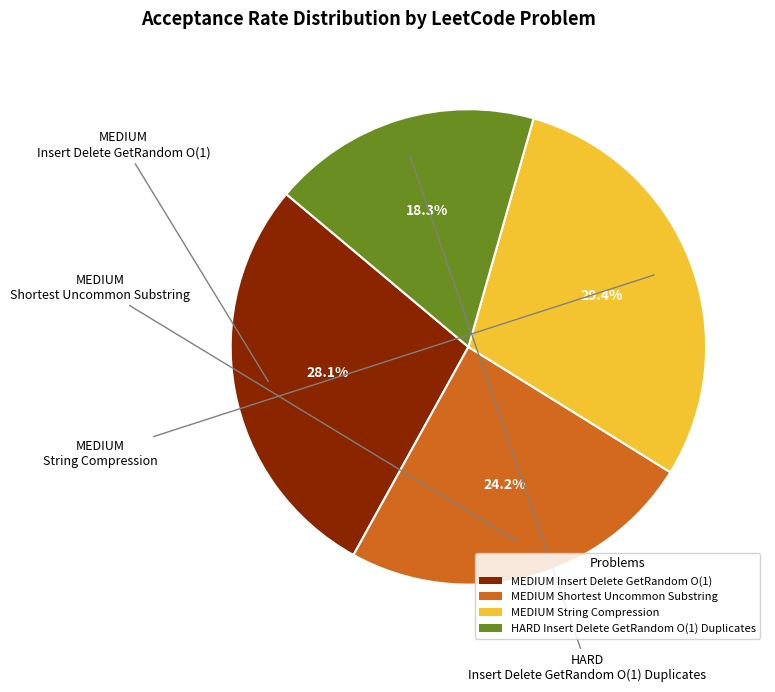

Count the number of slices in the pie.

4